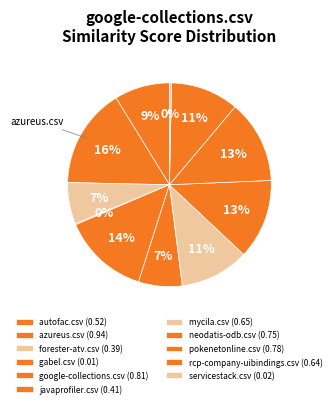

Is there any slice that represents more than half of the pie?

No